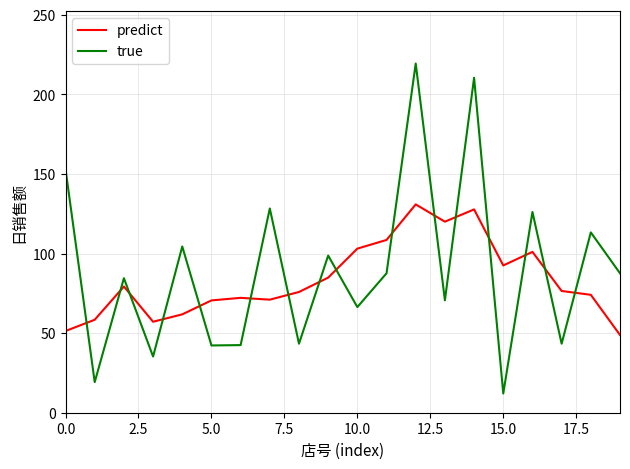

Which series has the widest spread of values?

true